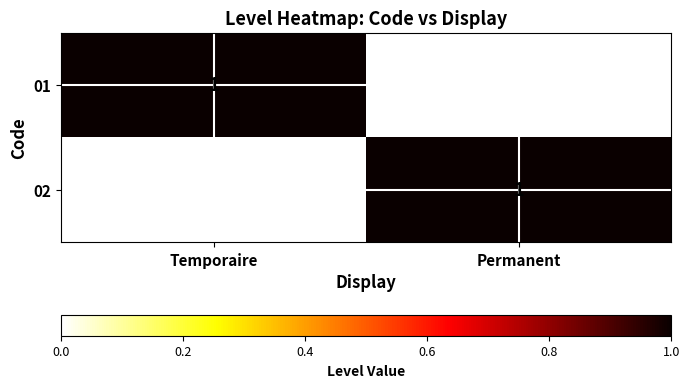

Where is 02 nearest to the value 0?

Temporaire